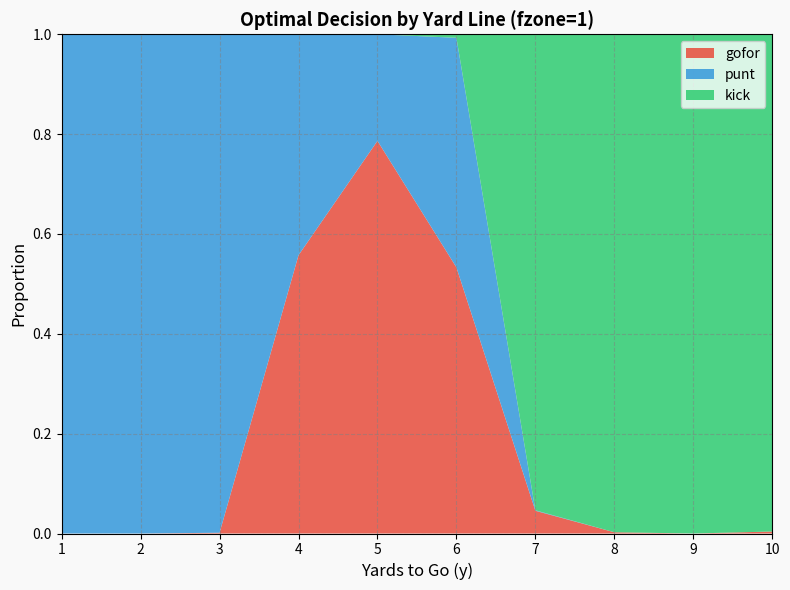

Reading right to left, what are all the values shown in this chart?

gofor: 10=0.0	9=0.0	8=0.0	7=0.0	6=0.5	5=0.8	4=0.6	3=0.0	2=0.0	1=0.0
punt: 10=0.0	9=0.0	8=0.0	7=0.0	6=0.5	5=0.2	4=0.4	3=1.0	2=1.0	1=1.0
kick: 10=1.0	9=1.0	8=1.0	7=1.0	6=0.0	5=0.0	4=0.0	3=0.0	2=0.0	1=0.0